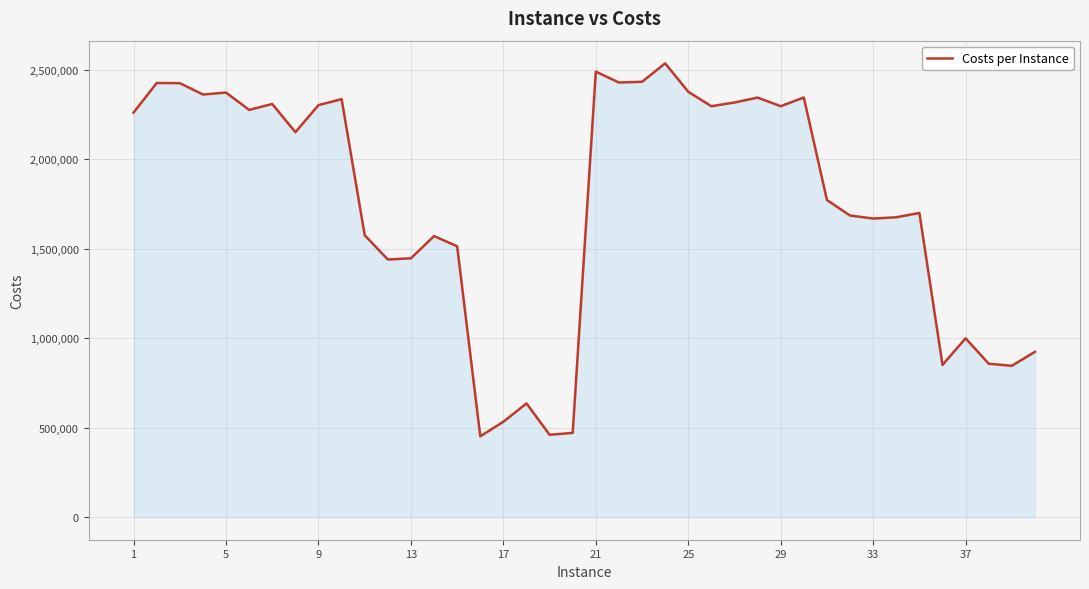

What is the greatest value displayed?

2535594